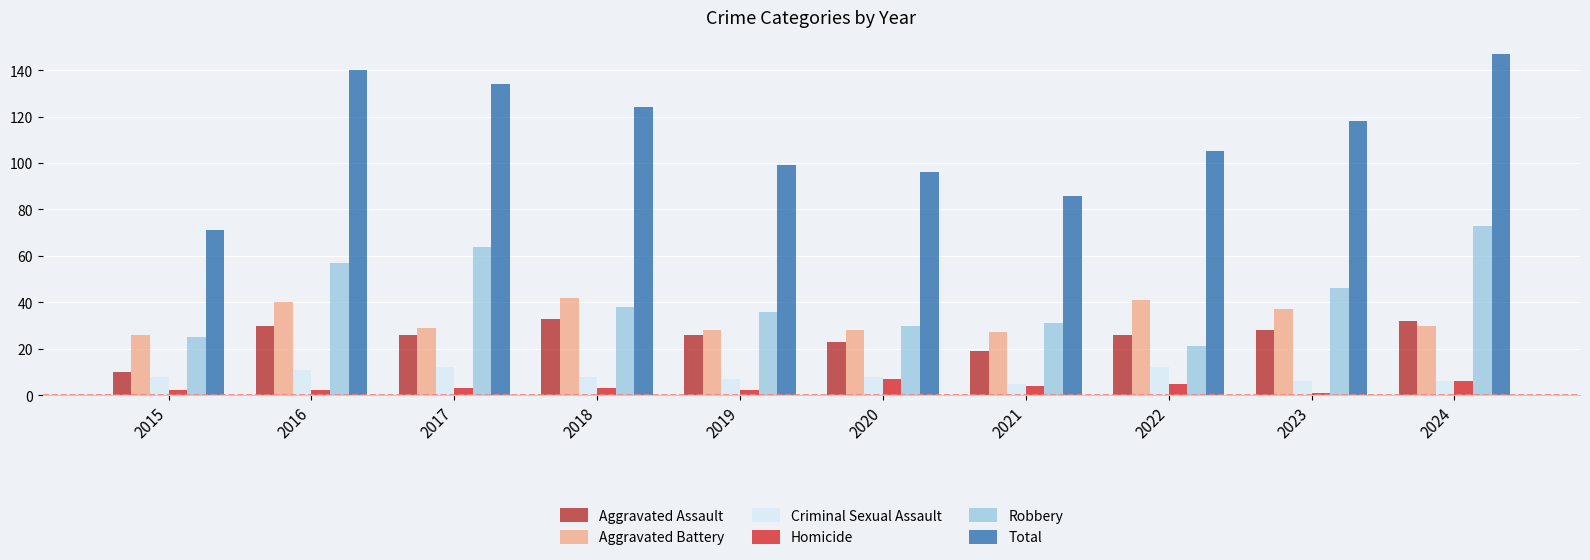

Does the chart contain stacked bars?

No